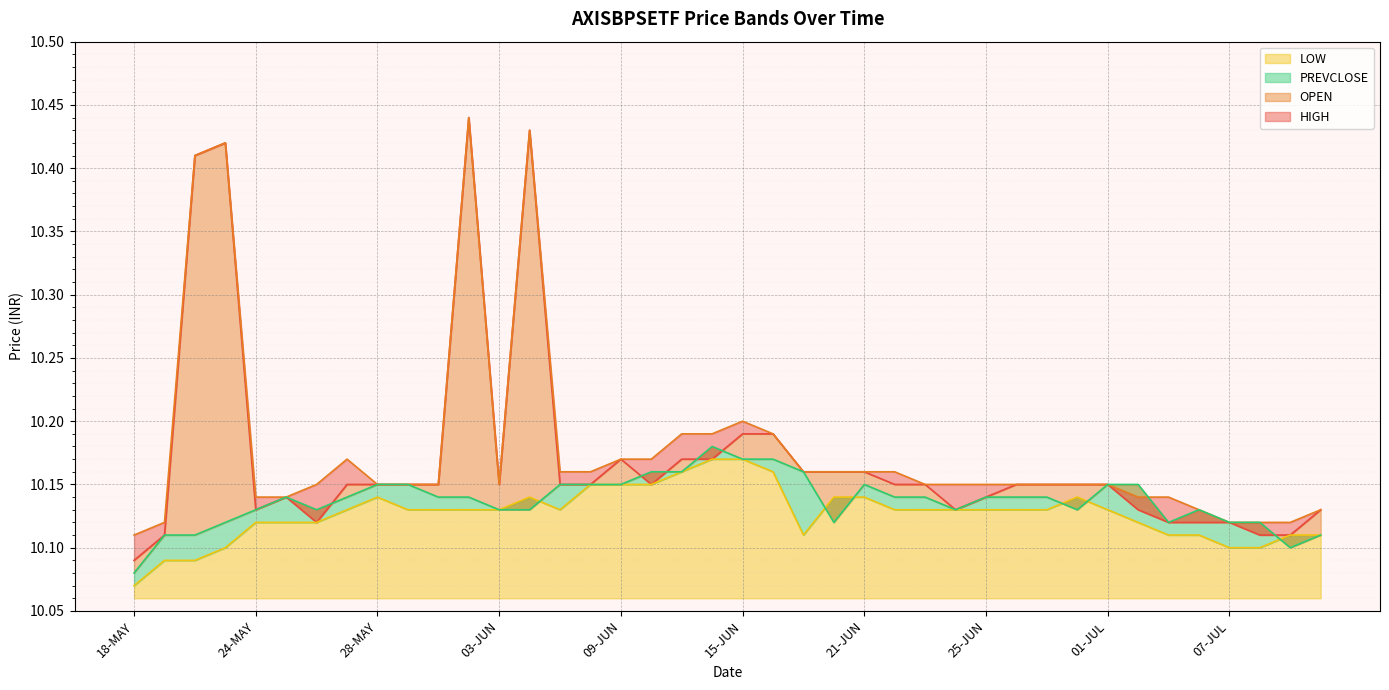

What position from the right is 11-JUN?

22